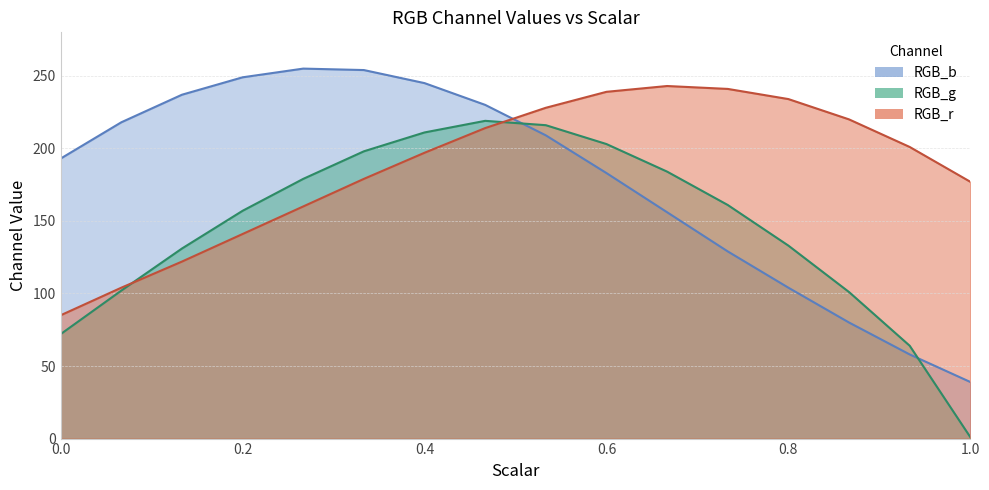

What is the difference between the second highest and minimum values in the RGB_r series?

156